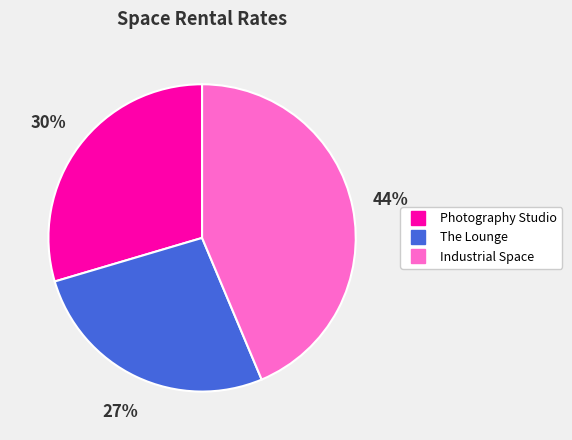

Is it true that Photography Studio is 30% of the pie?

True